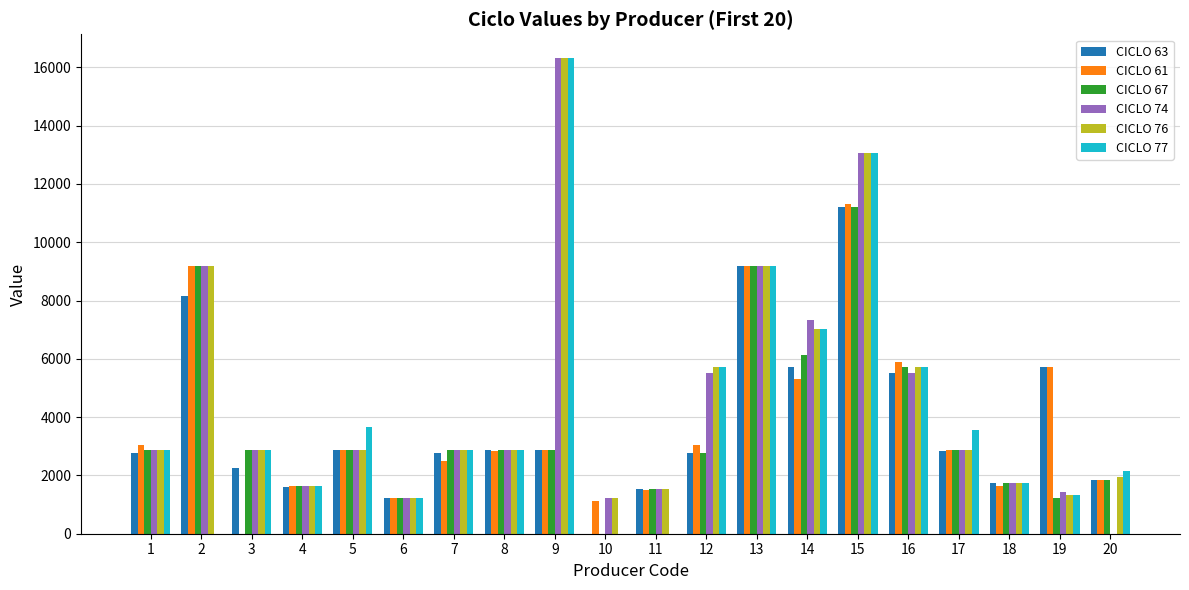

The value of CICLO 67 at 10 is 0. True or false?

True